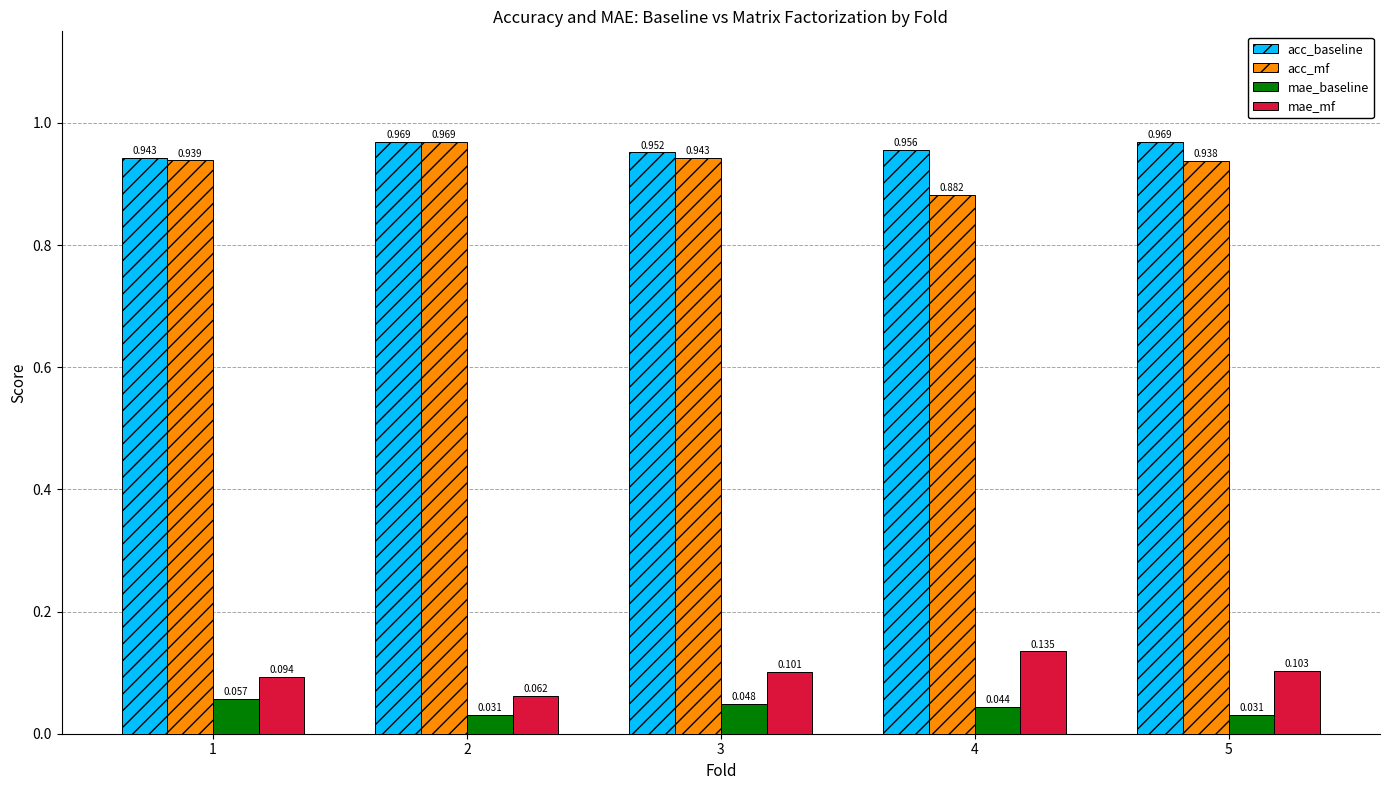

Which series changed the most between 2 and 4?

acc_mf